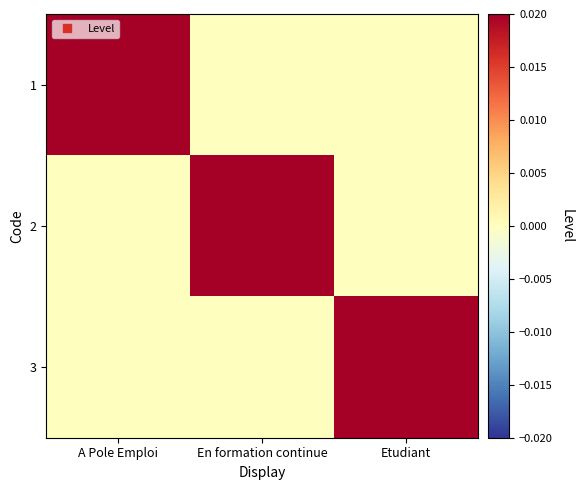

Reading left to right, what are all the values shown in this chart?

1: A Pole Emploi=1	En formation continue=0	Etudiant=0
2: A Pole Emploi=0	En formation continue=1	Etudiant=0
3: A Pole Emploi=0	En formation continue=0	Etudiant=1